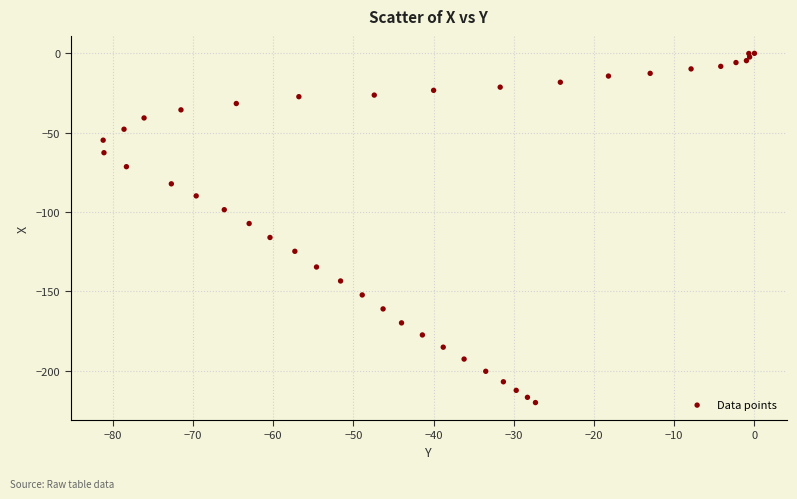

What Y value in the scatter plot is closest to -110?

-107.2